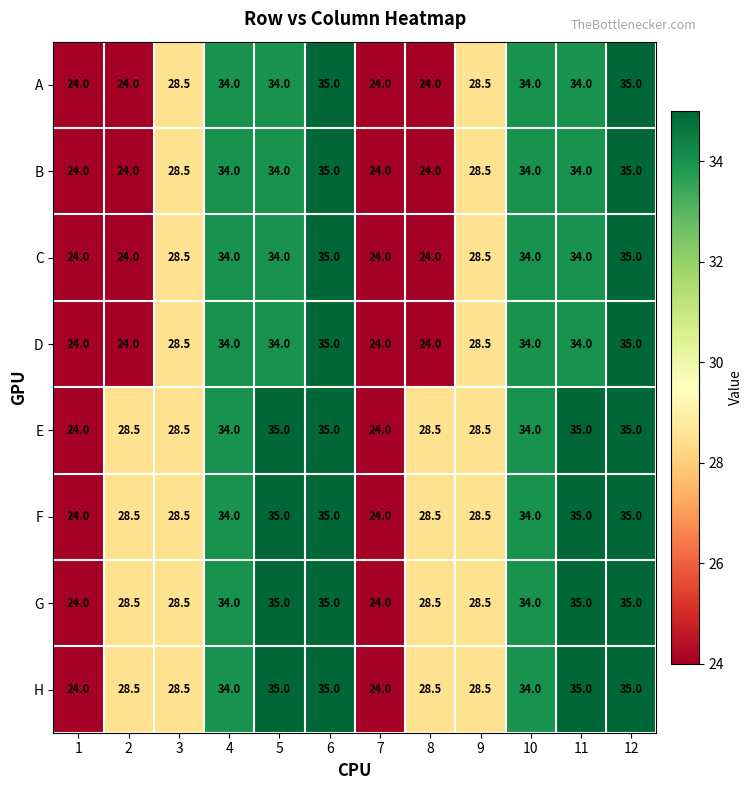

What is the total value across all series at 10?

272.0